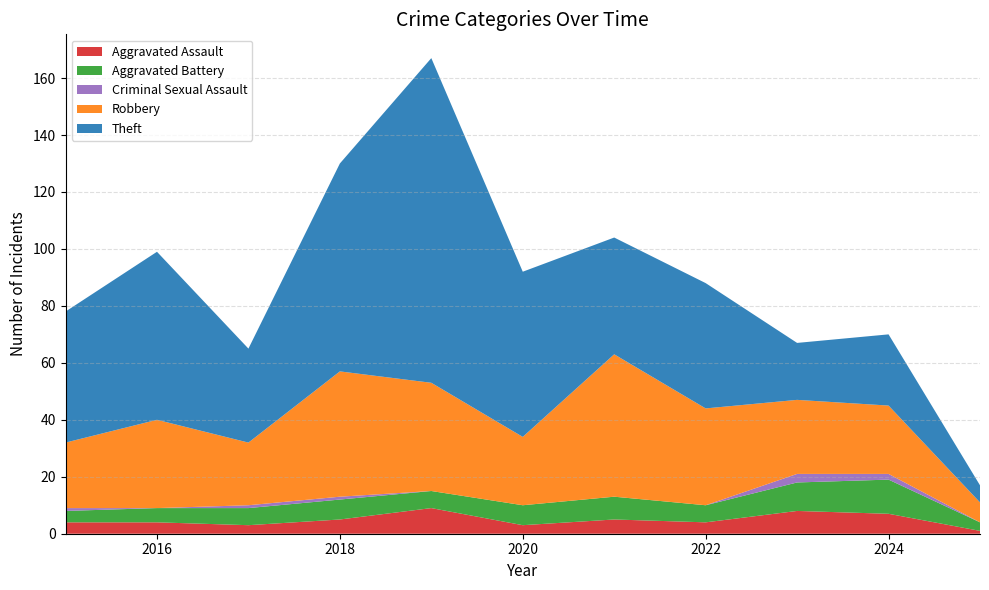

Reading left to right, what are all the values shown in this chart?

Aggravated Assault: 4	4	3	5	9	3	5	4	8	7	1
Aggravated Battery: 4	5	6	7	6	7	8	6	10	12	3
Criminal Sexual Assault: 1	0	1	1	0	0	0	0	3	2	0
Robbery: 23	31	22	44	38	24	50	34	26	24	7
Theft: 46	59	33	73	114	58	41	44	20	25	6